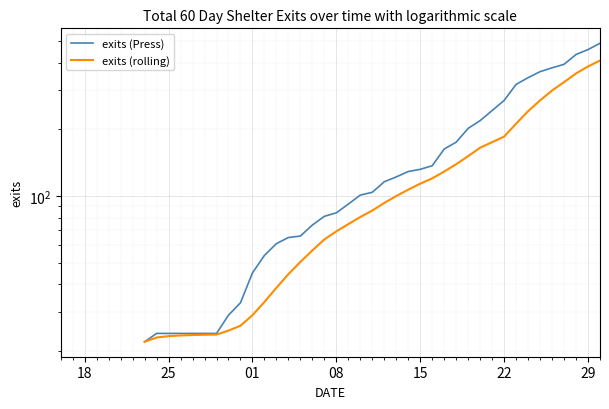

Count the exits (rolling) values in the range 26 to 165.

20